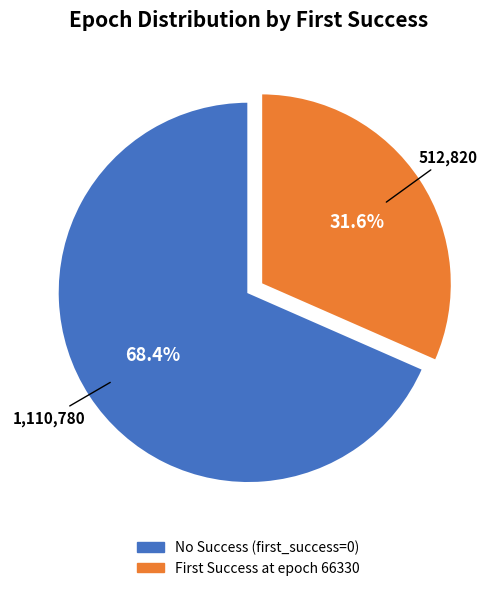

Is there any slice that represents more than half of the pie?

Yes